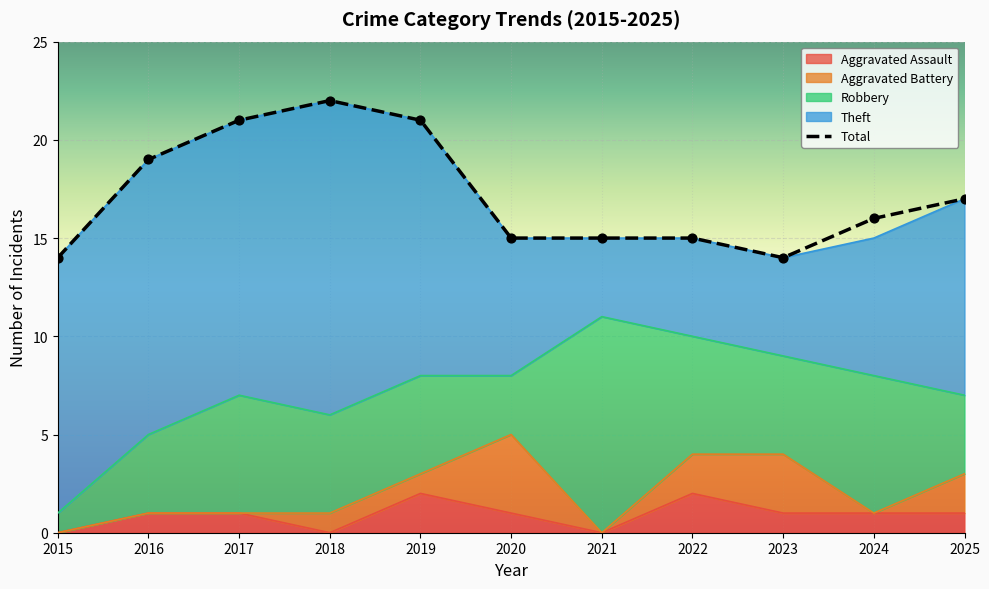

At how many categories does at least one series exceed 18?

4